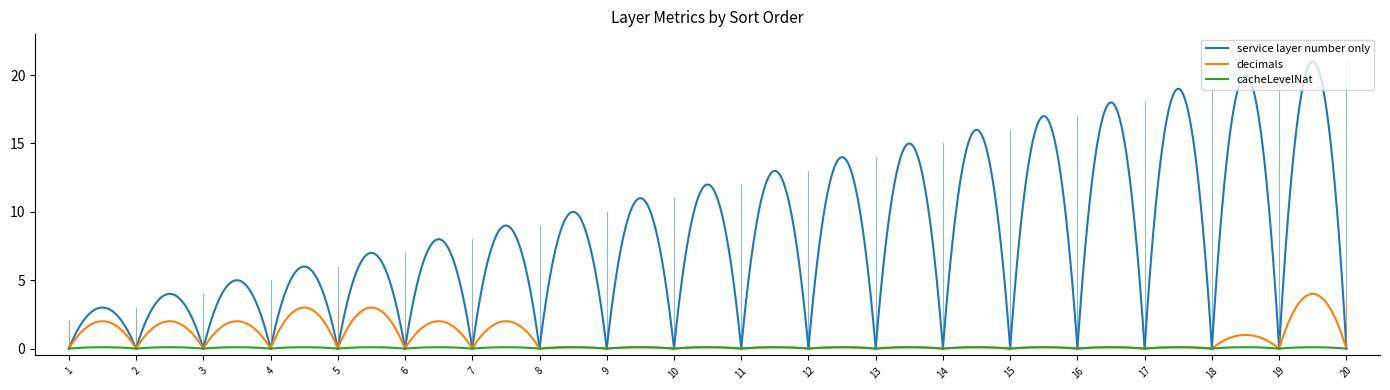

What is the sum of the service layer number only values at 18 and 20?

40